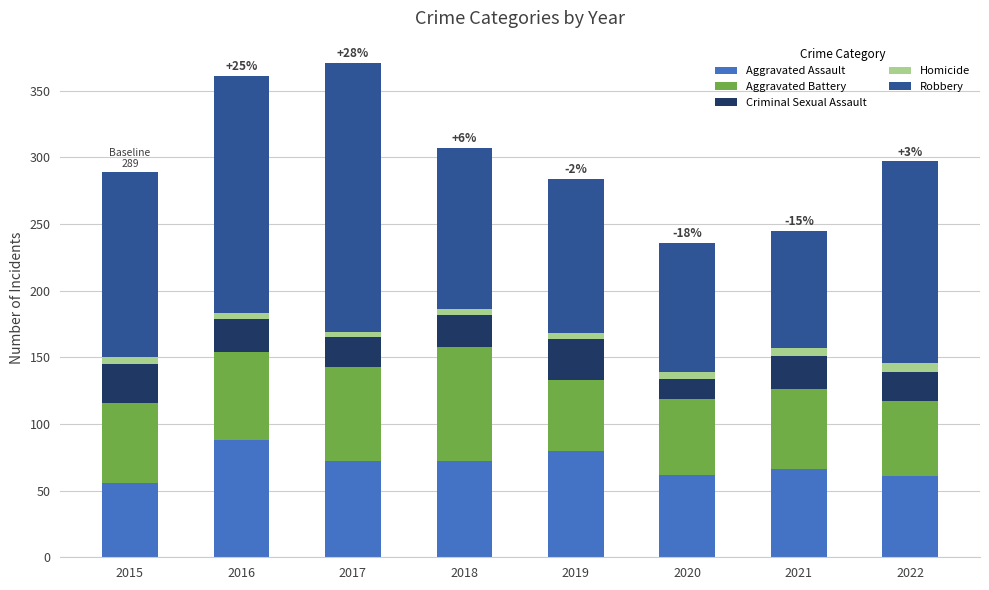

What is the difference between the maximum and minimum values in the Aggravated Assault series?

32